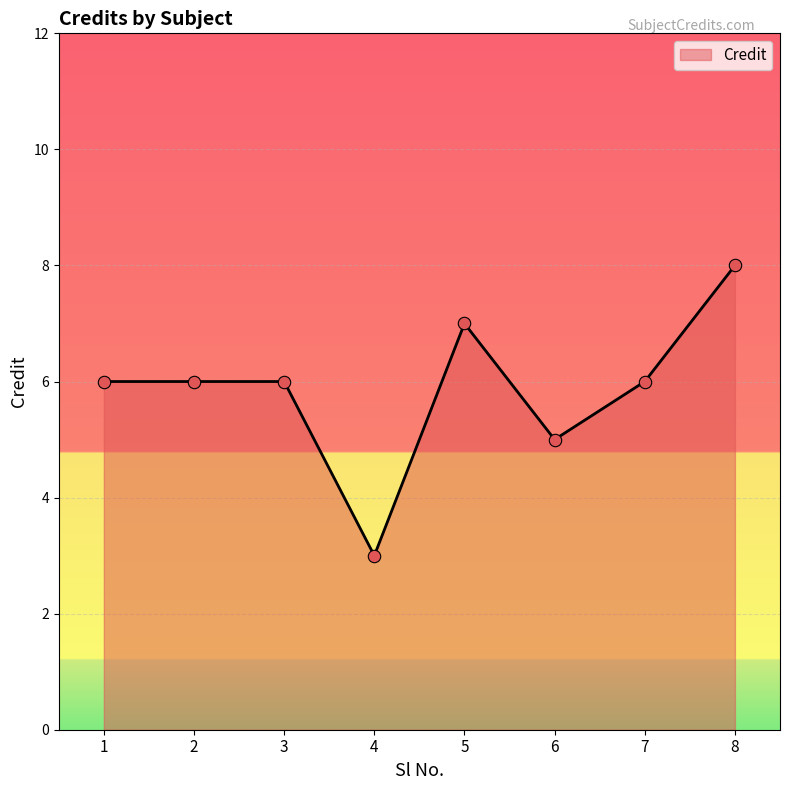

Which has a higher value, 5 or 3?

5